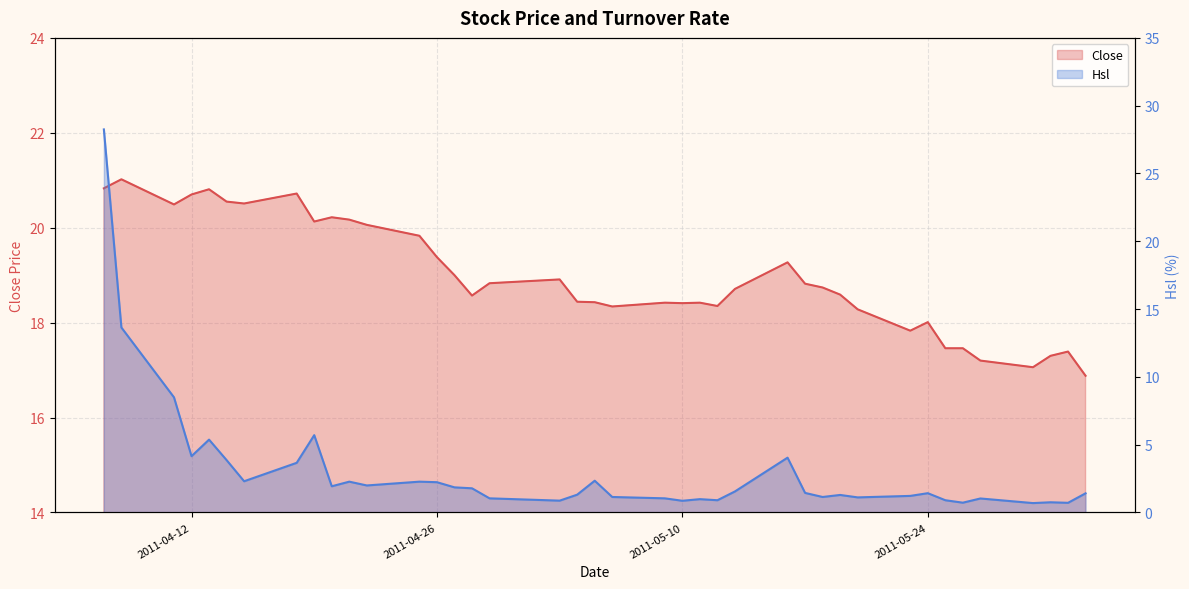

How many interior local peaks does the Close series have?

10